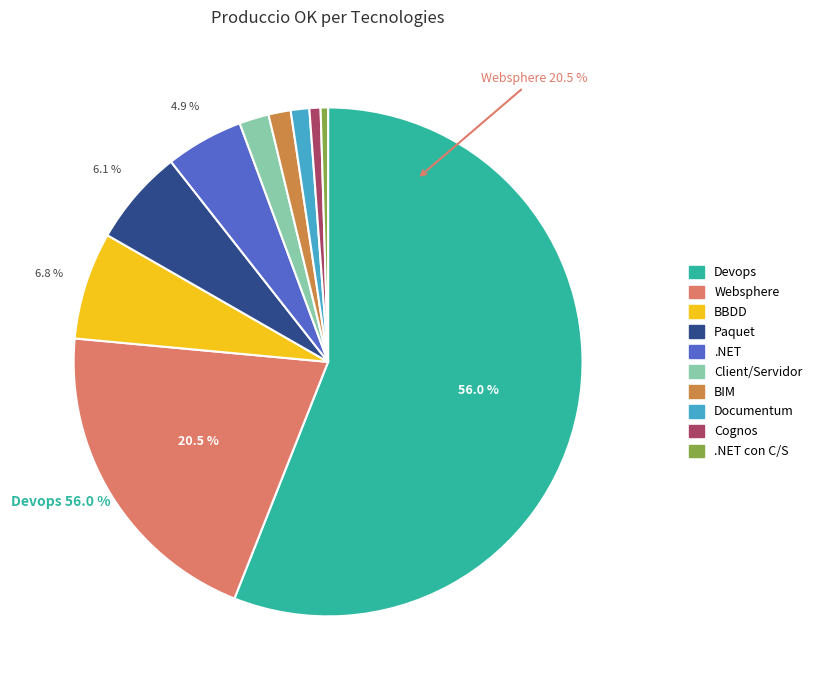

To the nearest percent, what portion does .NET represent?

5%